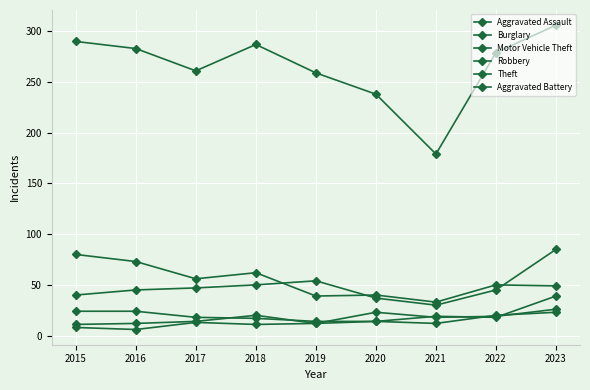

Does the chart display data point markers on the line(s)?

Yes